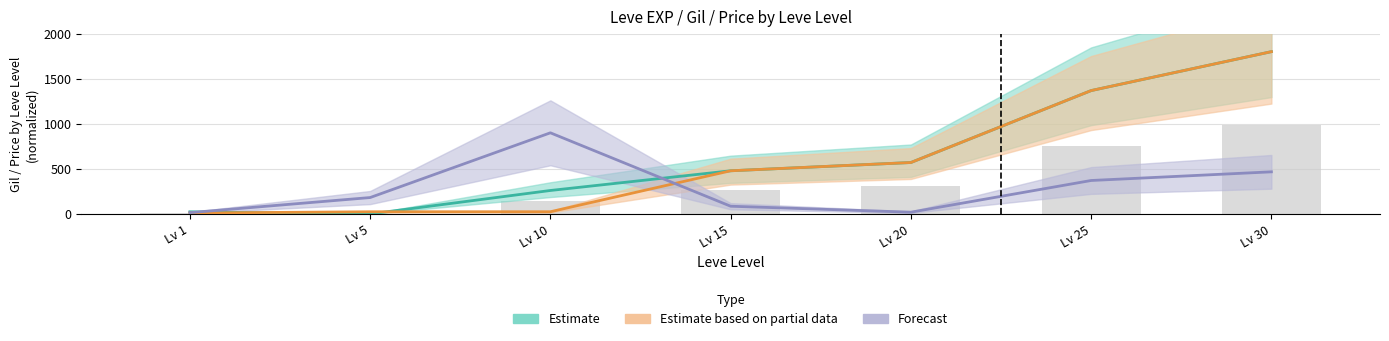

The value of LevePriceNQ at Lv 5 is 302.6. True or false?

False